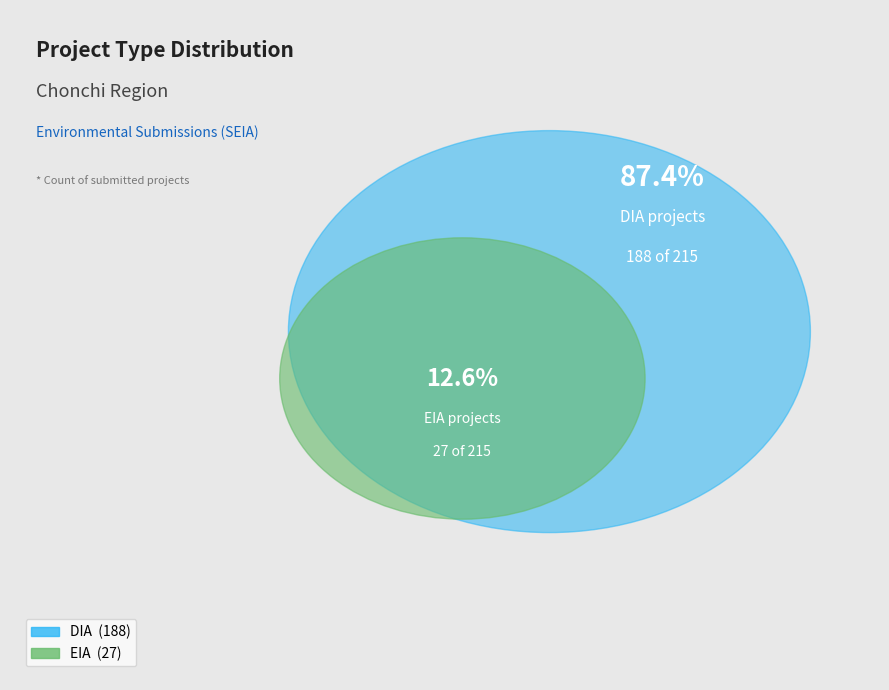

Count the number of slices in the pie.

2